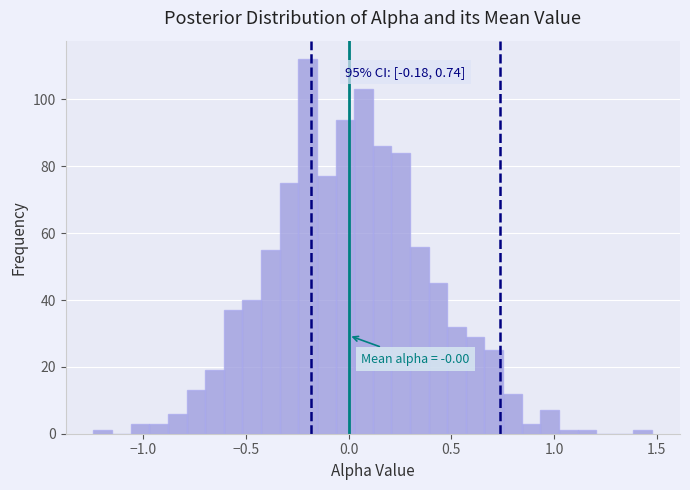

Read against the x-axis, roughly where is the centre of the tallest bar?

-0.20